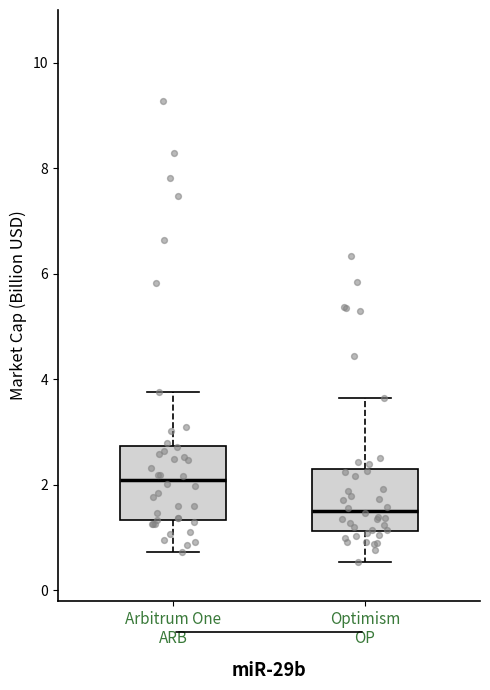

Where does the lower whisker of the box for Optimism OP end on the y-axis? The values are not printed on the chart, so give them approximately, as read against the axis.

0.6